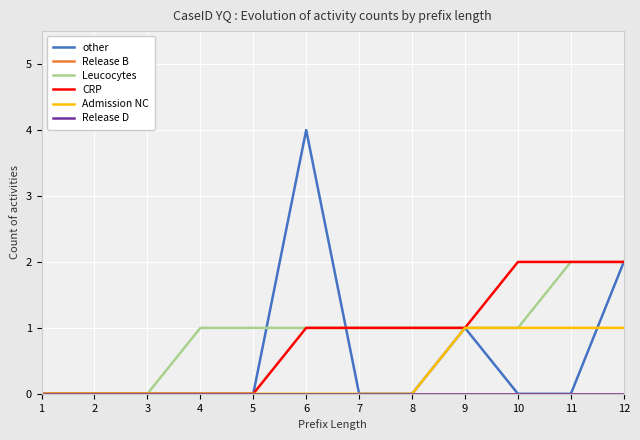

True or false: Admission NC and Release B cross at least once.

False